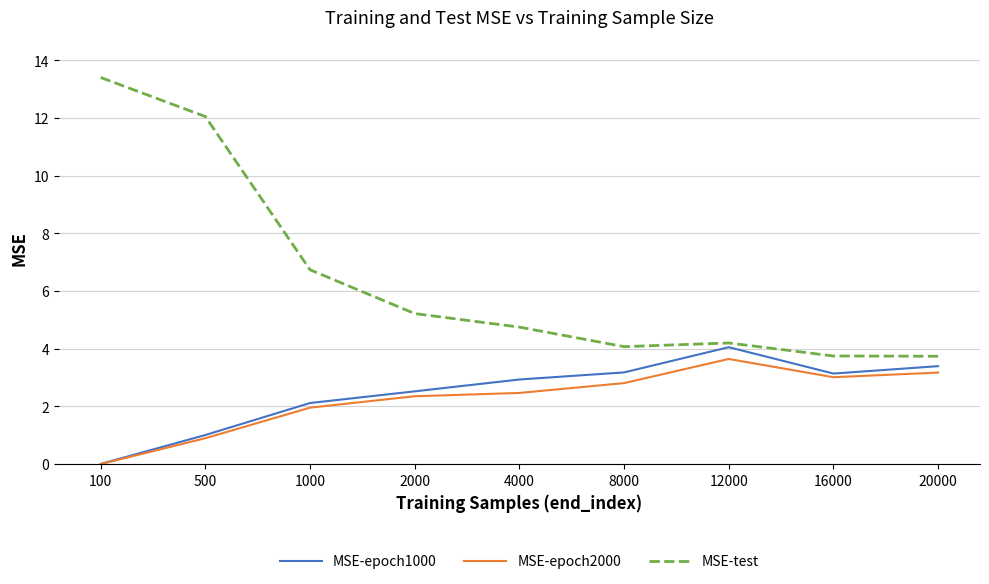

What are all the series names shown in the legend?

MSE-epoch1000, MSE-epoch2000, MSE-test